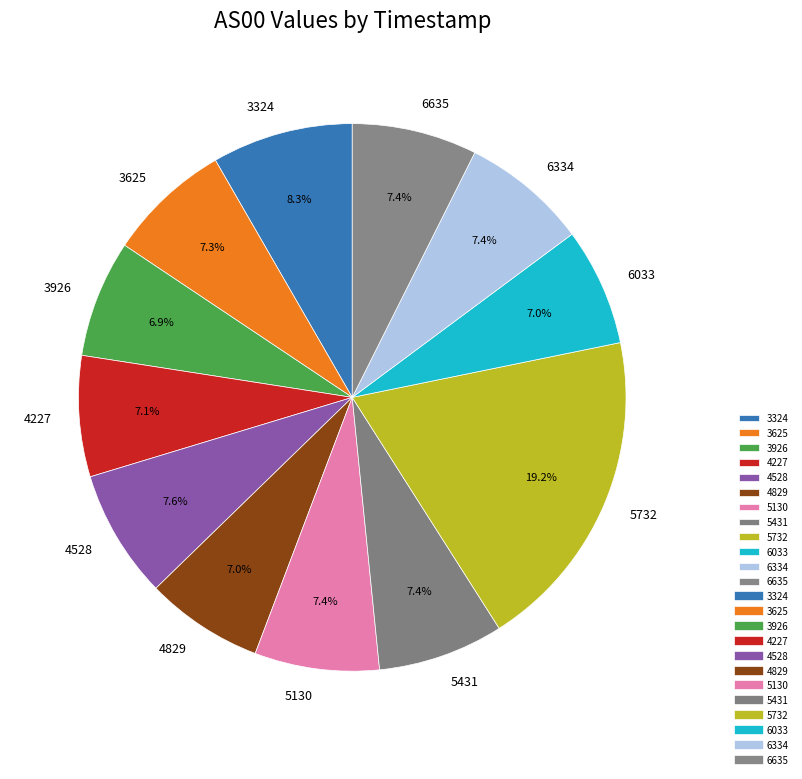

Does 6334 account for over 50% of the chart?

No